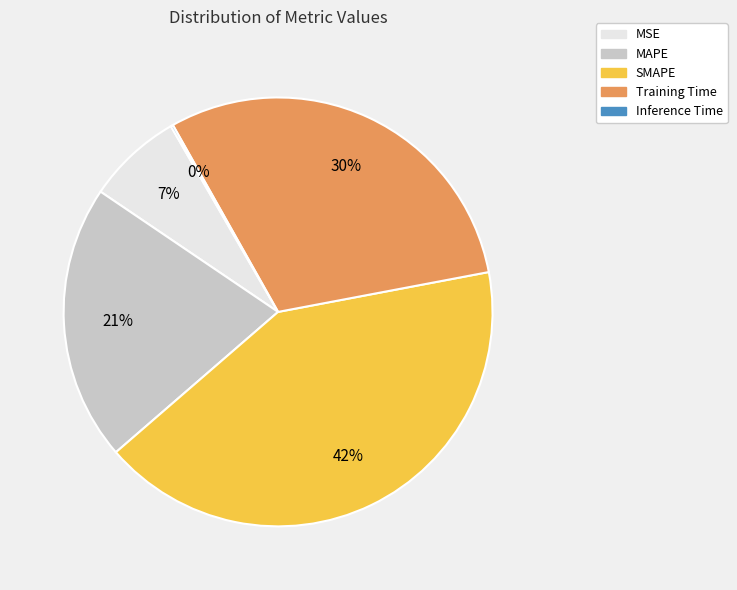

To the nearest percent, what is the combined percentage of SMAPE and MSE?

49%